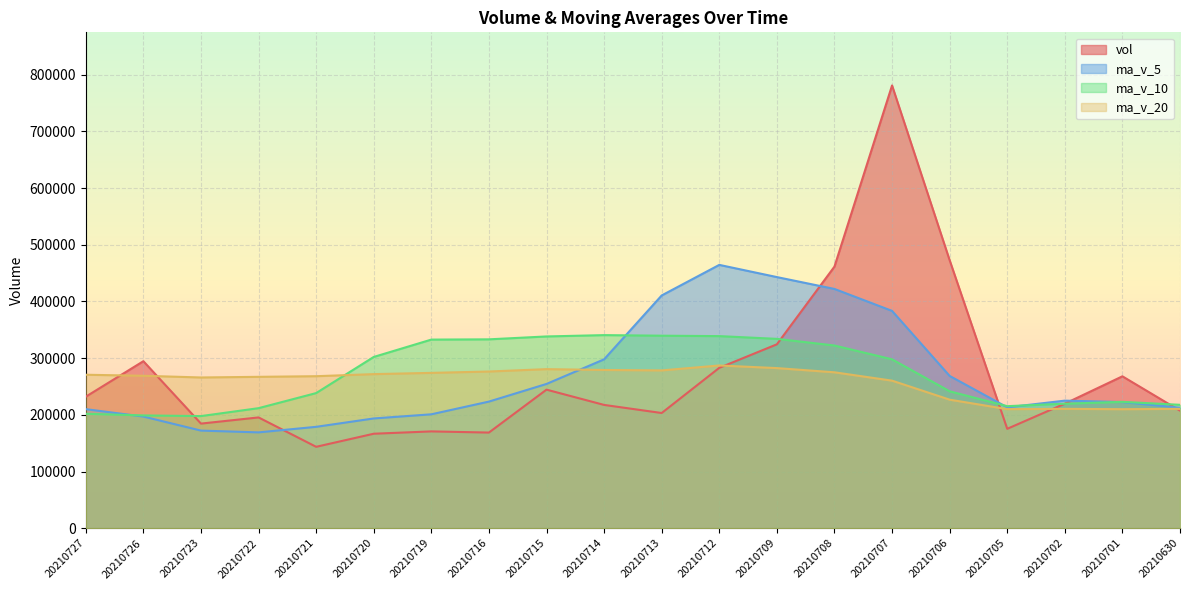

After their last crossing, which series has the higher values: ma_v_20 or ma_v_10?

ma_v_10